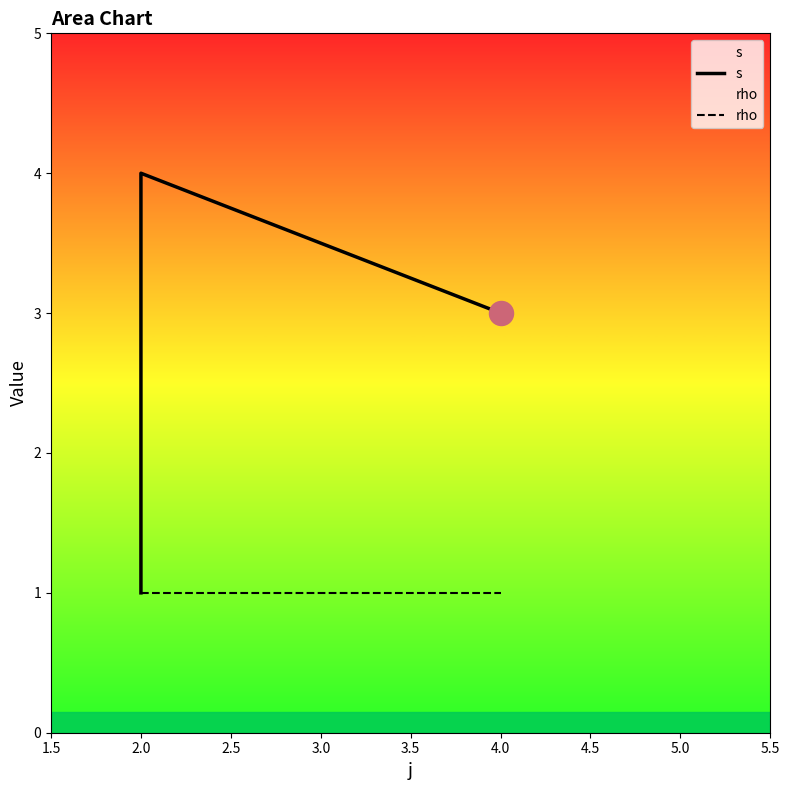

Which series has the largest total across all categories?

s